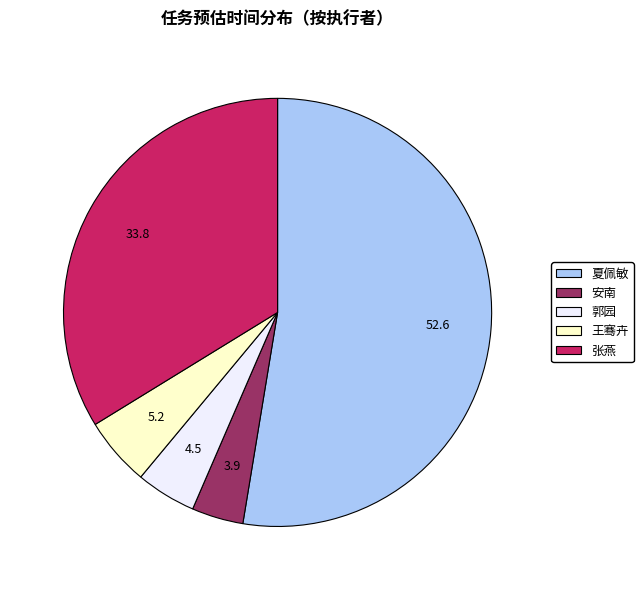

Combined, do 王骞卉 and 郭园 account for over 50%?

No